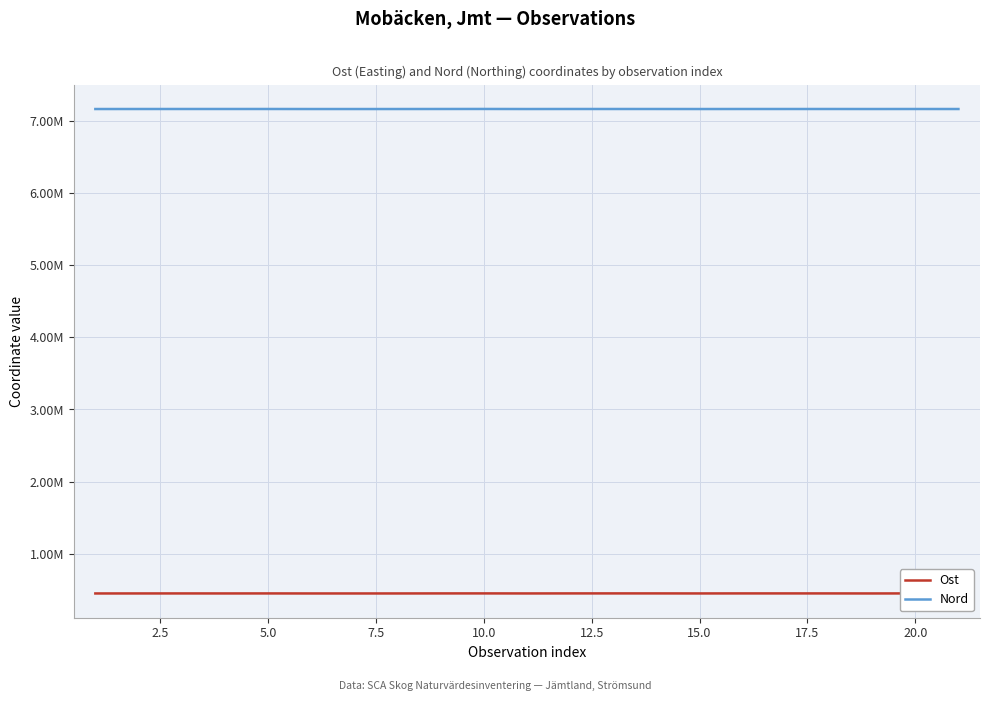

What are all the series names shown in the legend?

Ost, Nord